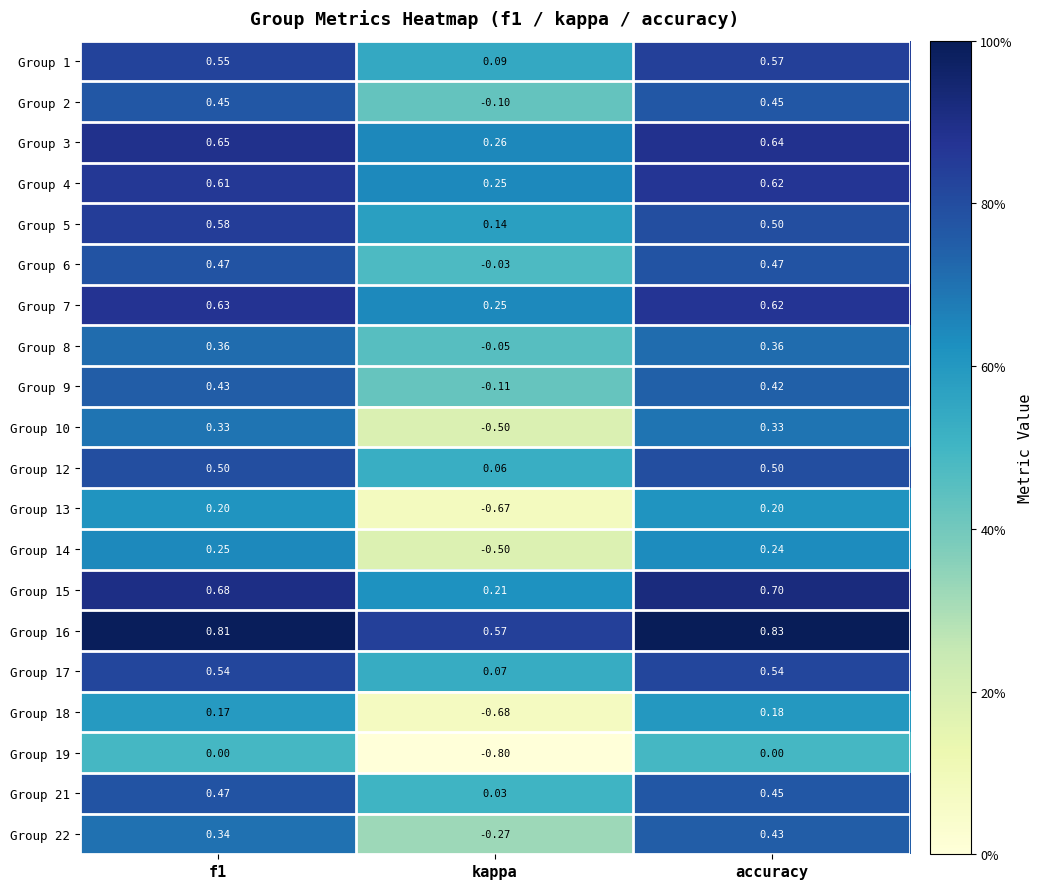

Which series has the largest total across all categories?

Group 16